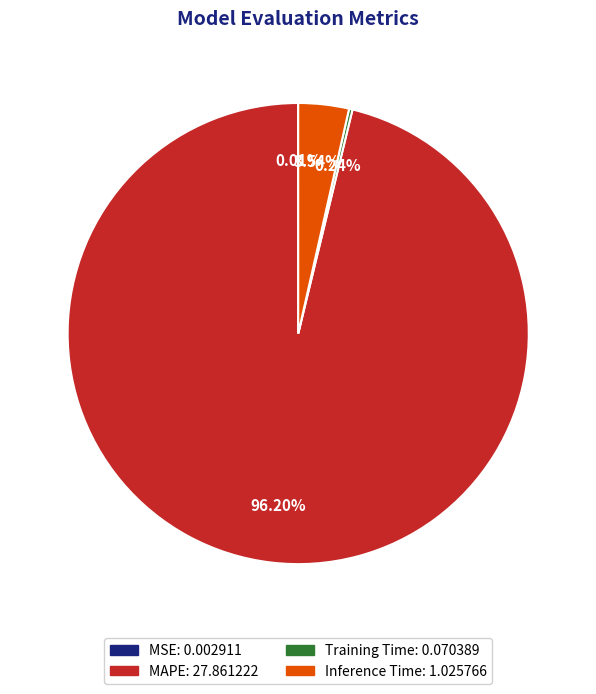

Which has a higher value, Inference Time or MAPE?

MAPE